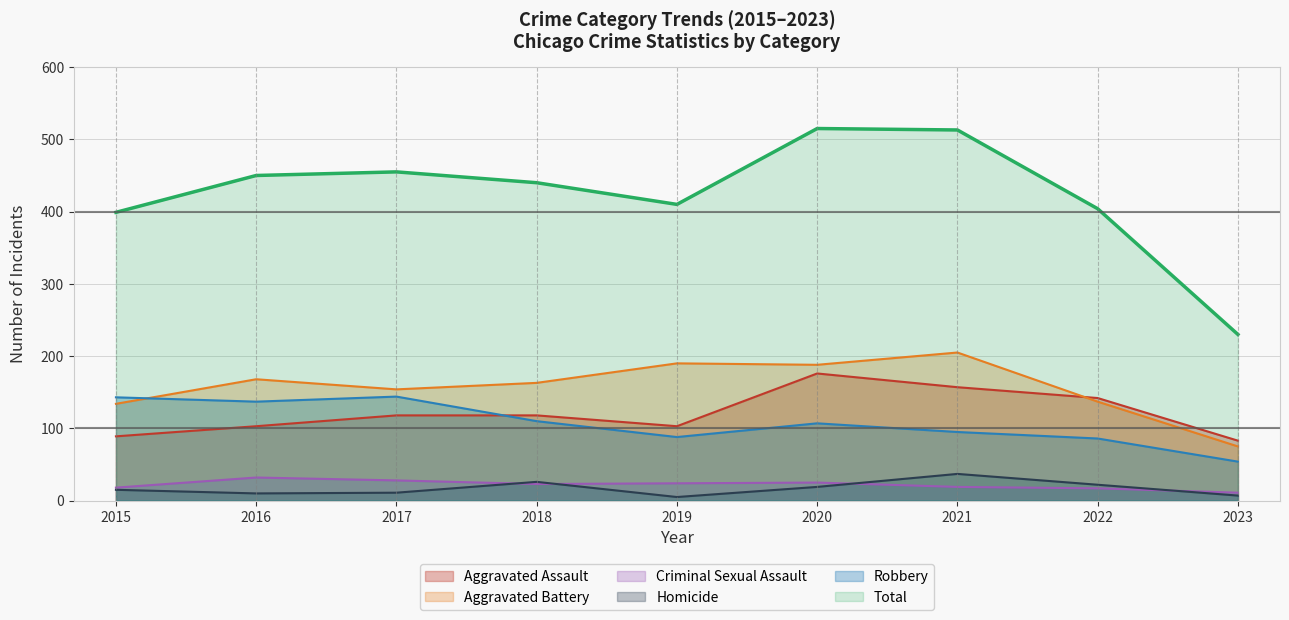

Where is the first local minimum for Homicide?

2016